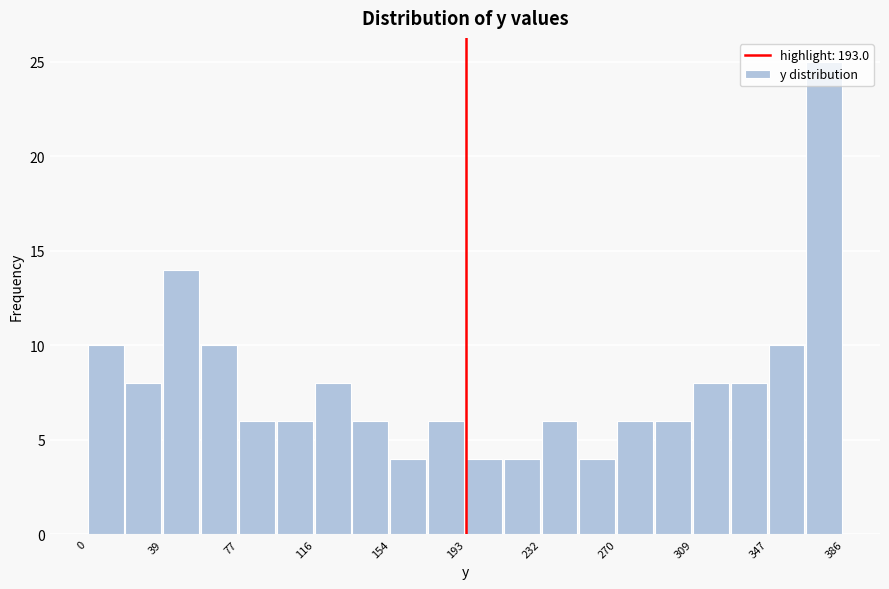

Read against the x-axis, roughly where is the centre of the tallest bar?

375